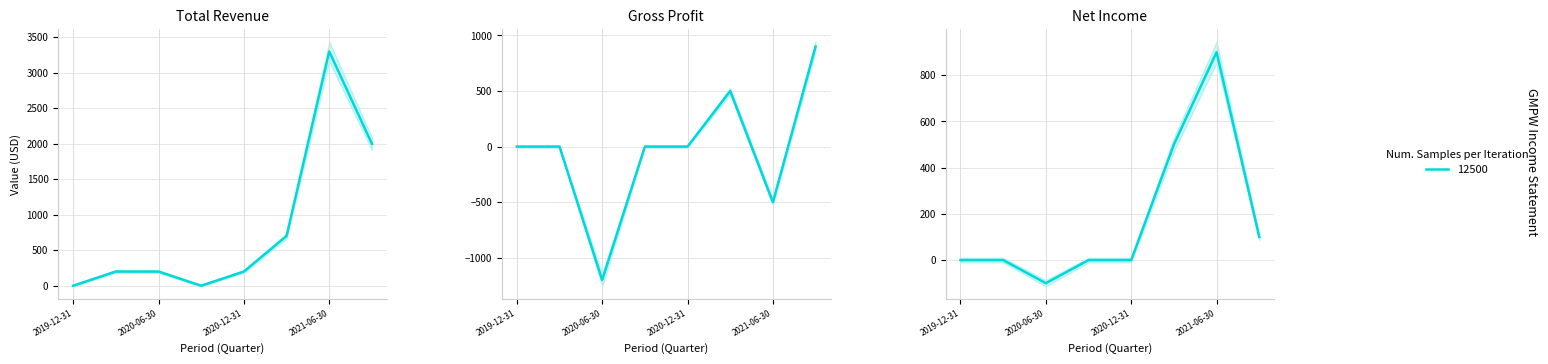

How many intersections are there between Net Income and Gross Profit?

1